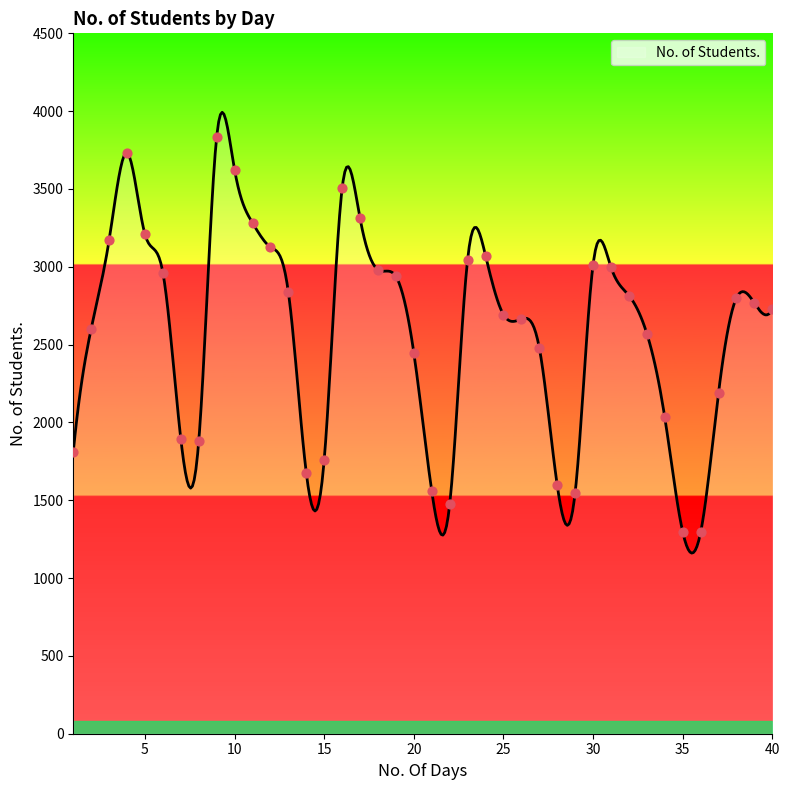

What is the ratio of the value at 12 to the value at 16?

0.9